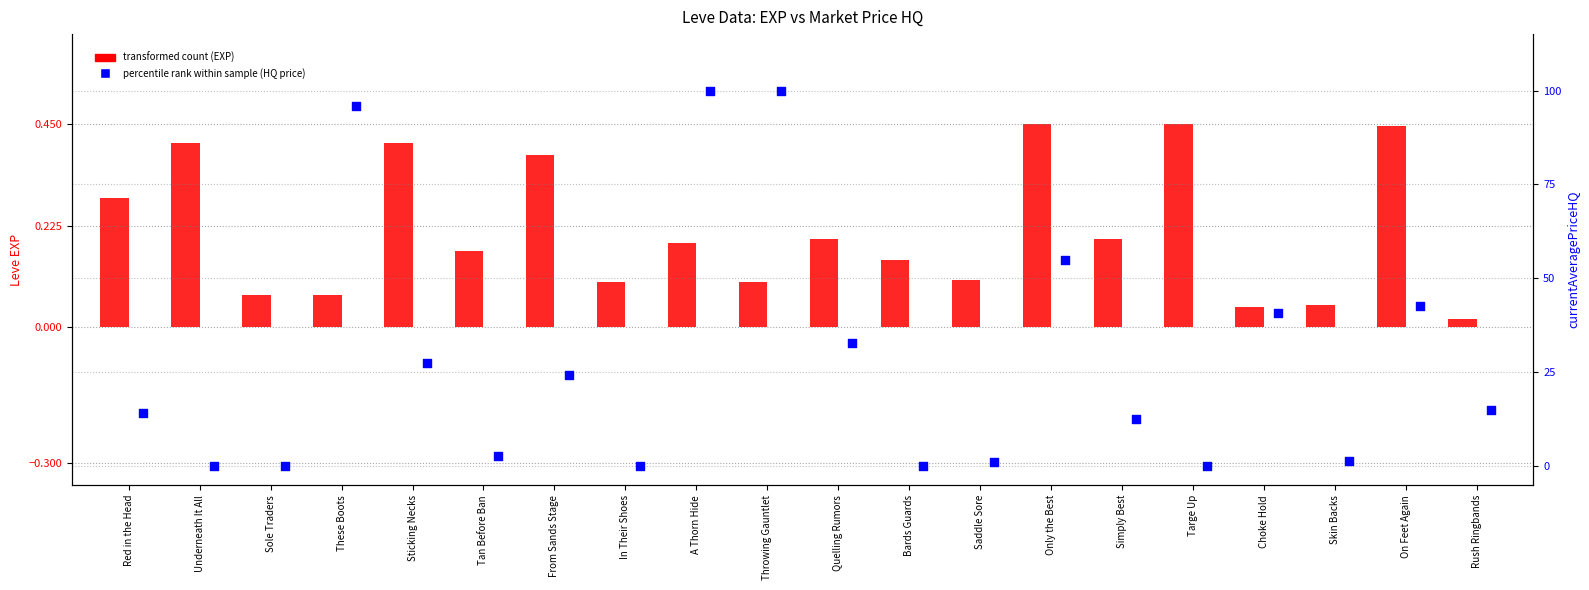

Which series reaches the minimum Y coordinate?

percentile rank within sample (HQ price)